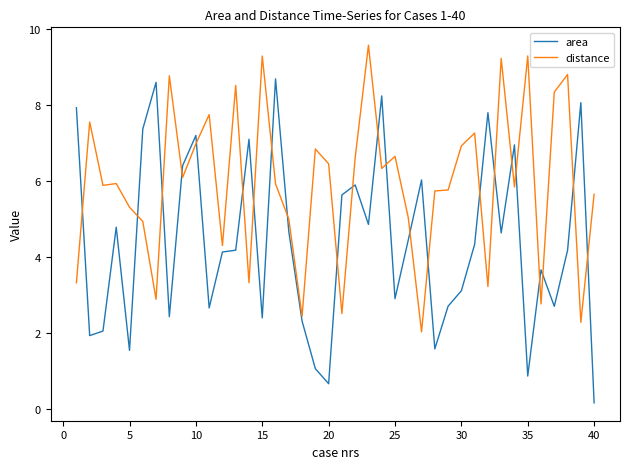

How many series are shown in this chart?

2